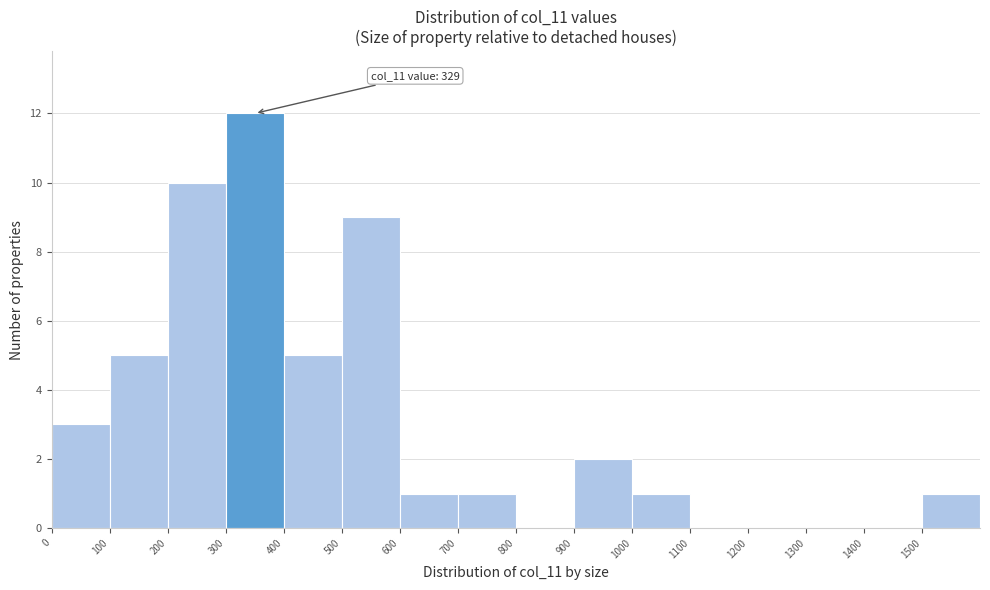

Which range on the x-axis has the tallest bar?

300 to 400